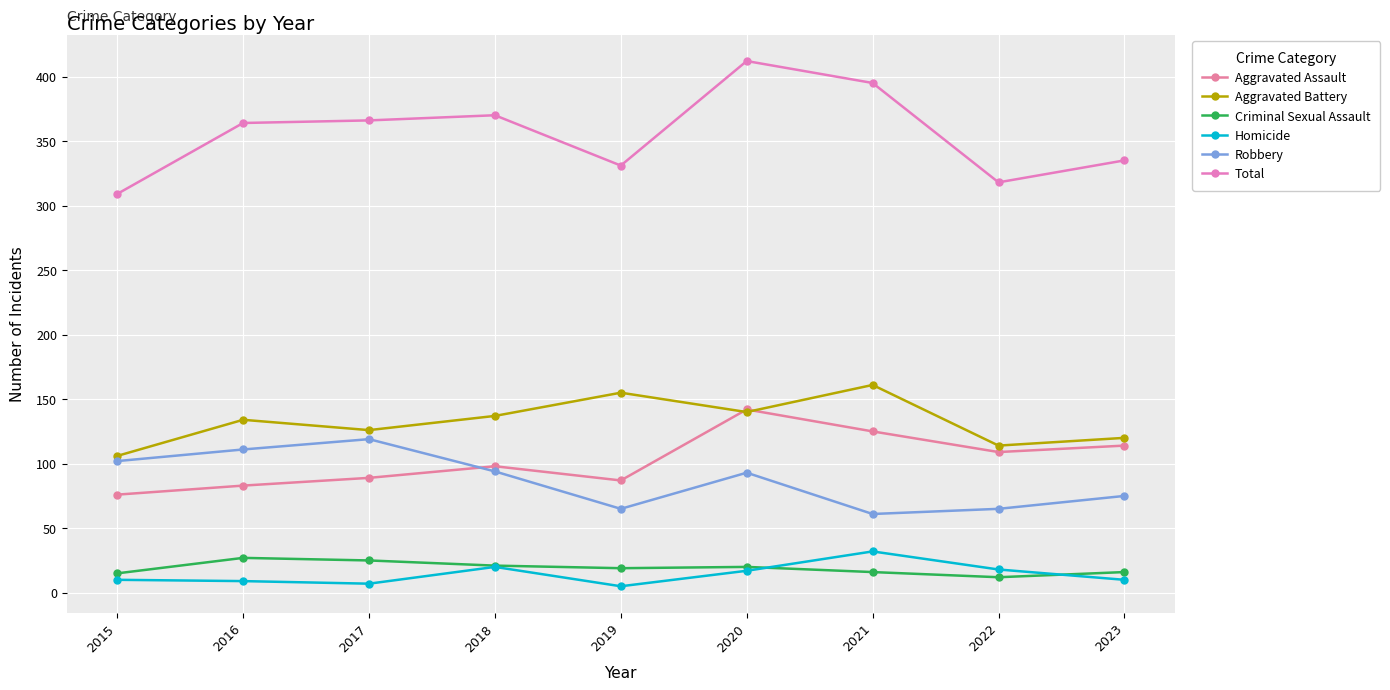

Which series has the largest range (max minus min)?

Total